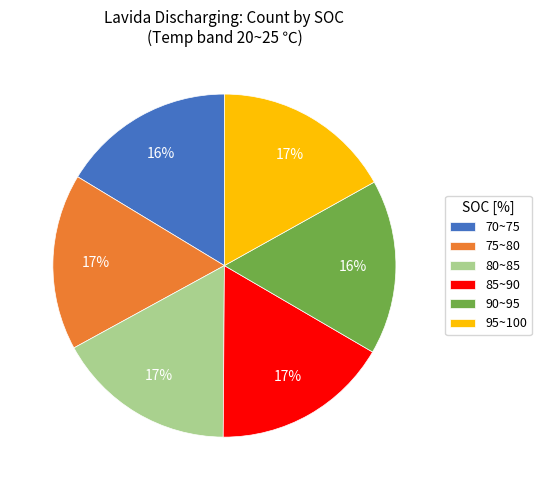

Does 85~90 represent more than half of the total?

No